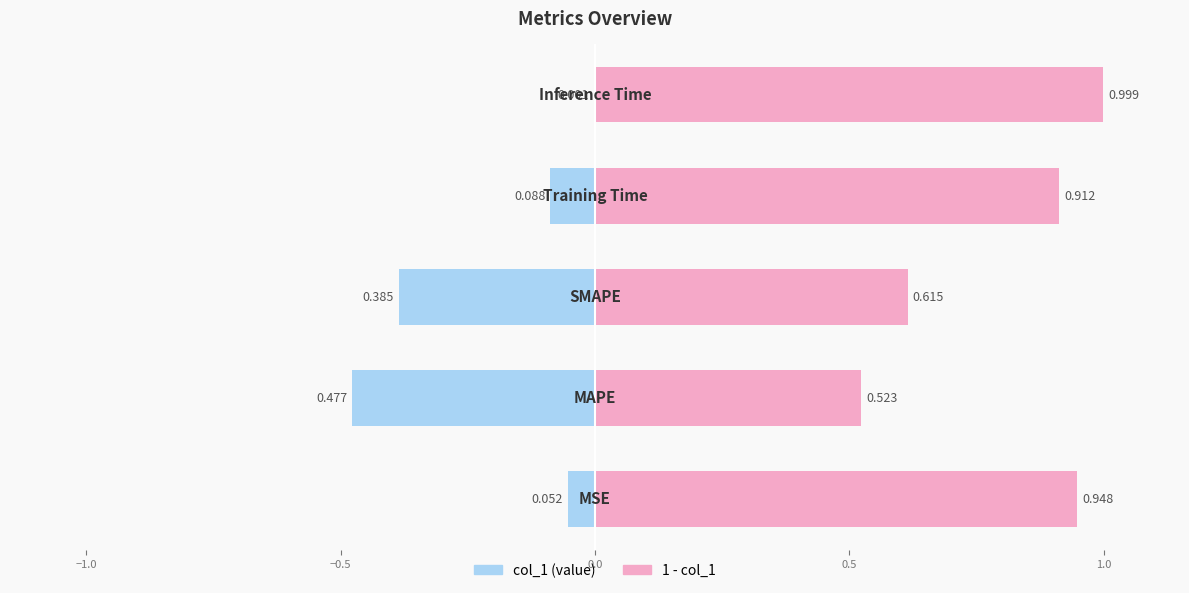

At how many categories does at least one series exceed 0?

5